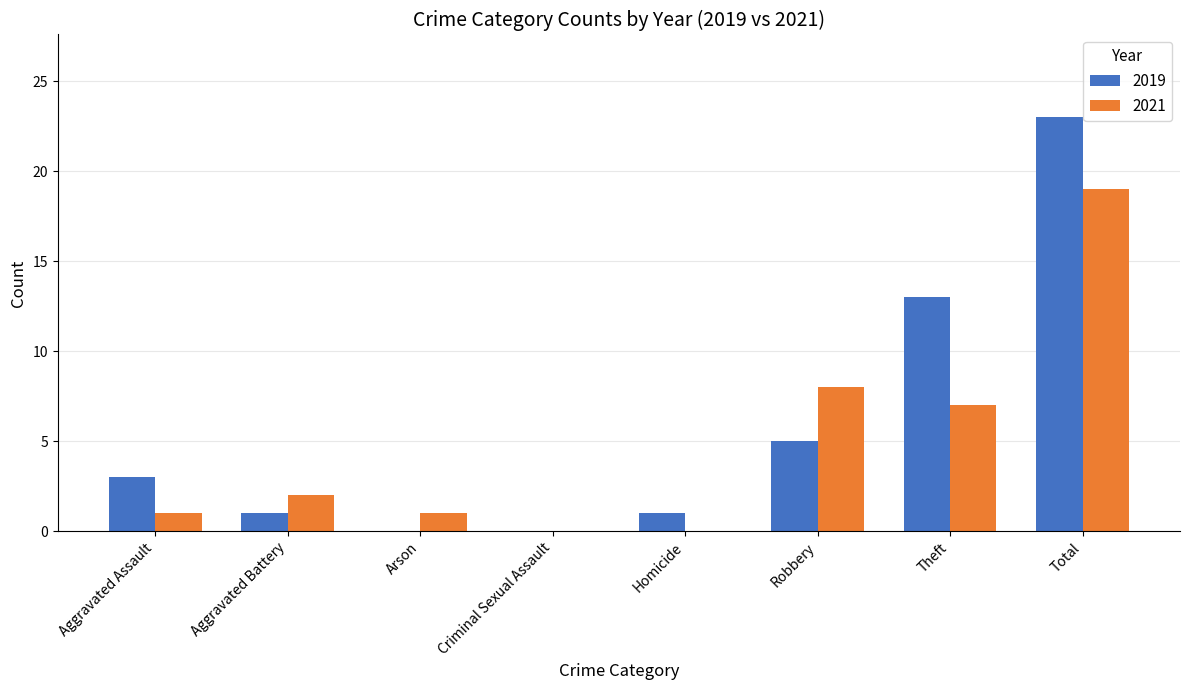

Which series changed the most between Arson and Criminal Sexual Assault?

2021